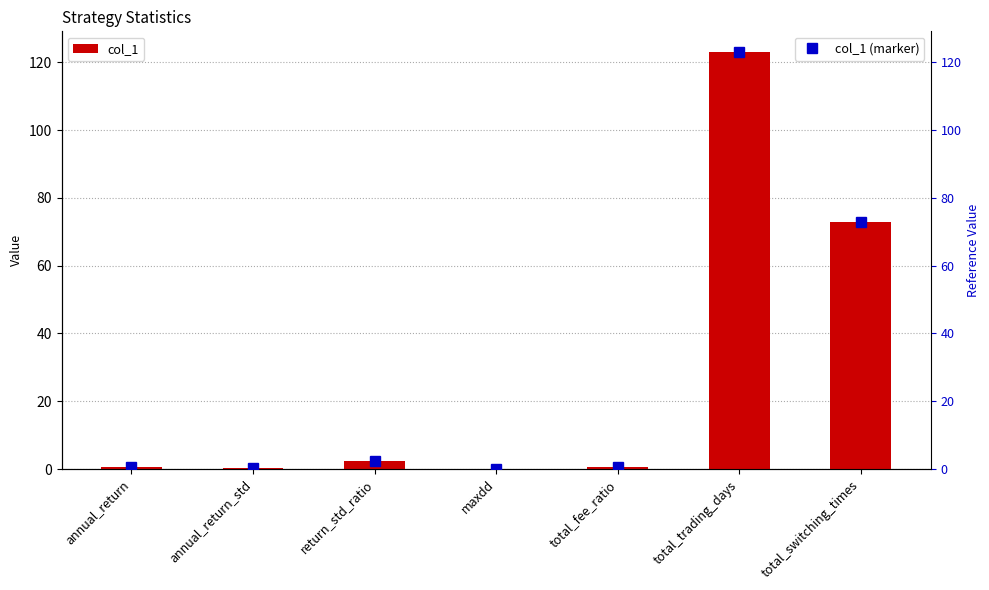

The chart shows a value of 68.5 at total_trading_days. True or false?

False